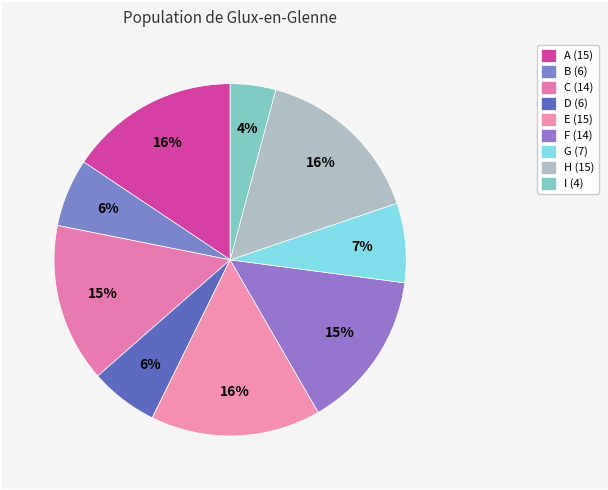

Does any single category account for the majority?

No